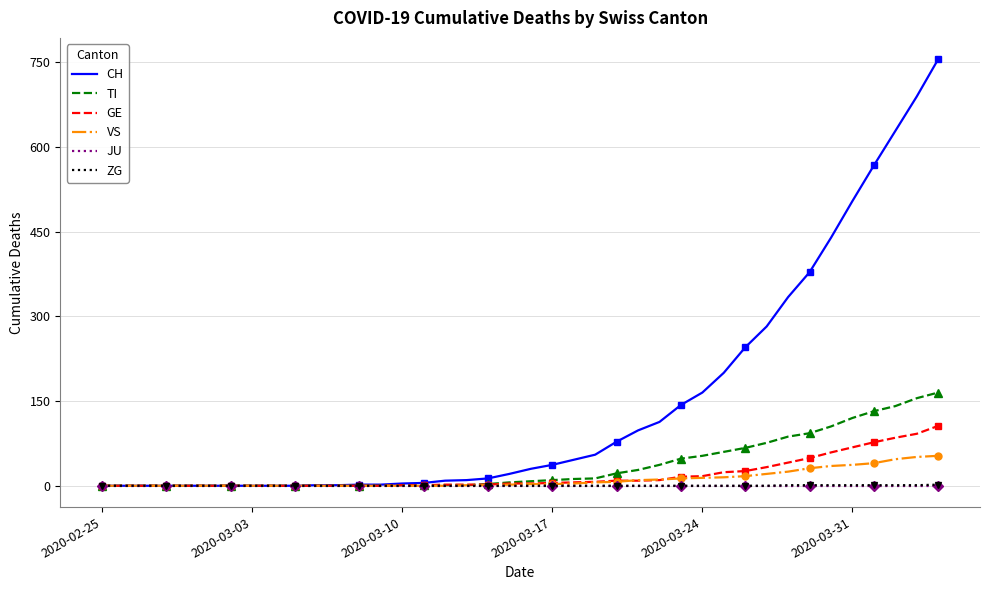

True or false: ZG has a value of 0 at 2020-03-17.

True